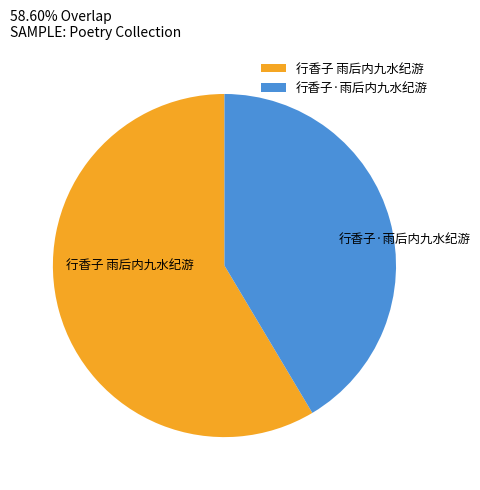

How many segments does this pie chart have?

2